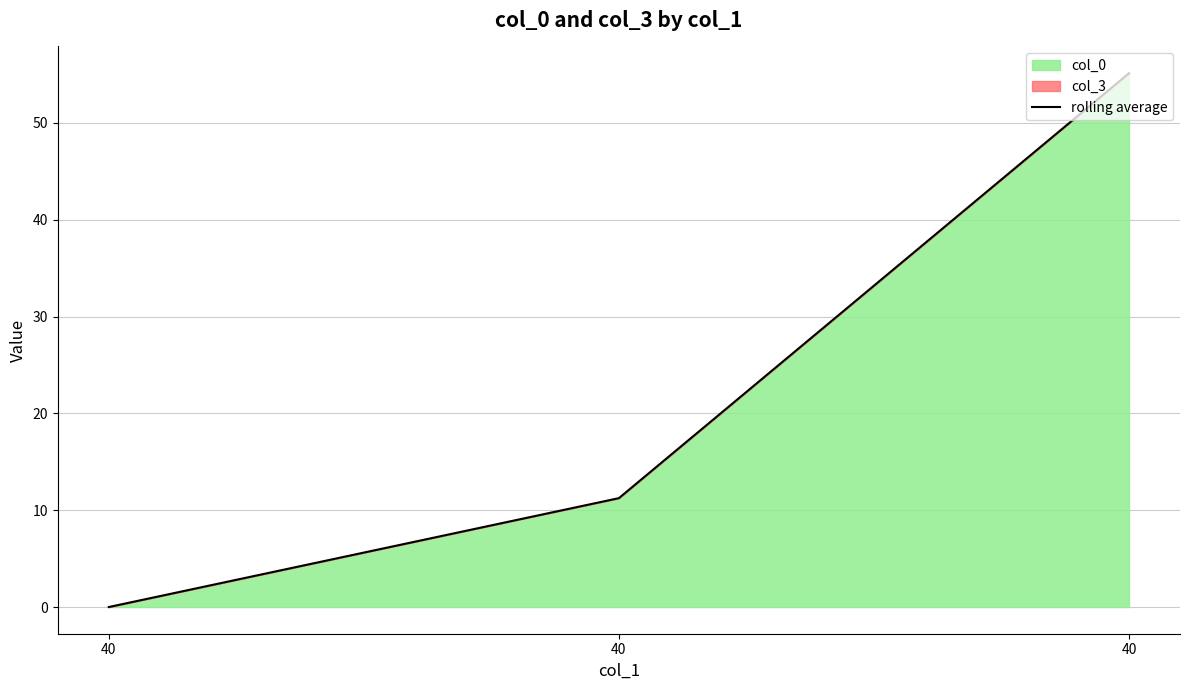

What is the difference between the second highest and minimum values?

11.2